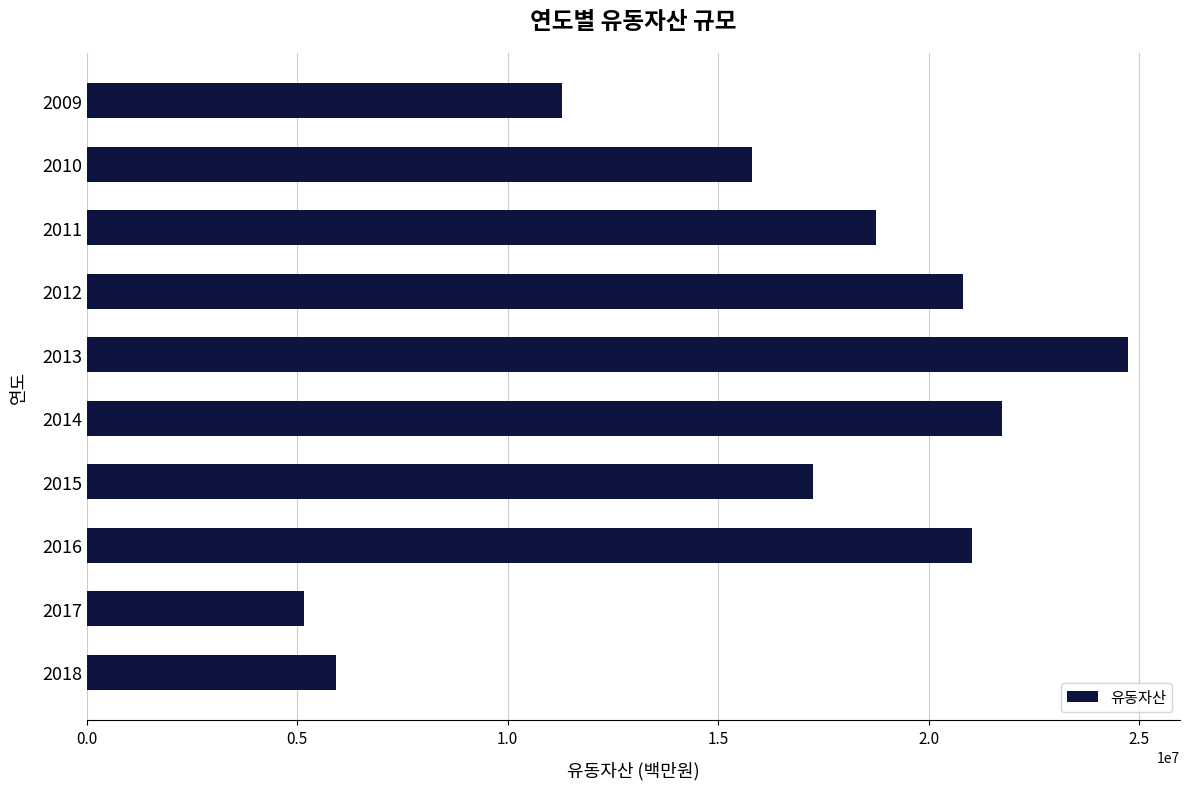

What is the sum of all values?

162494752